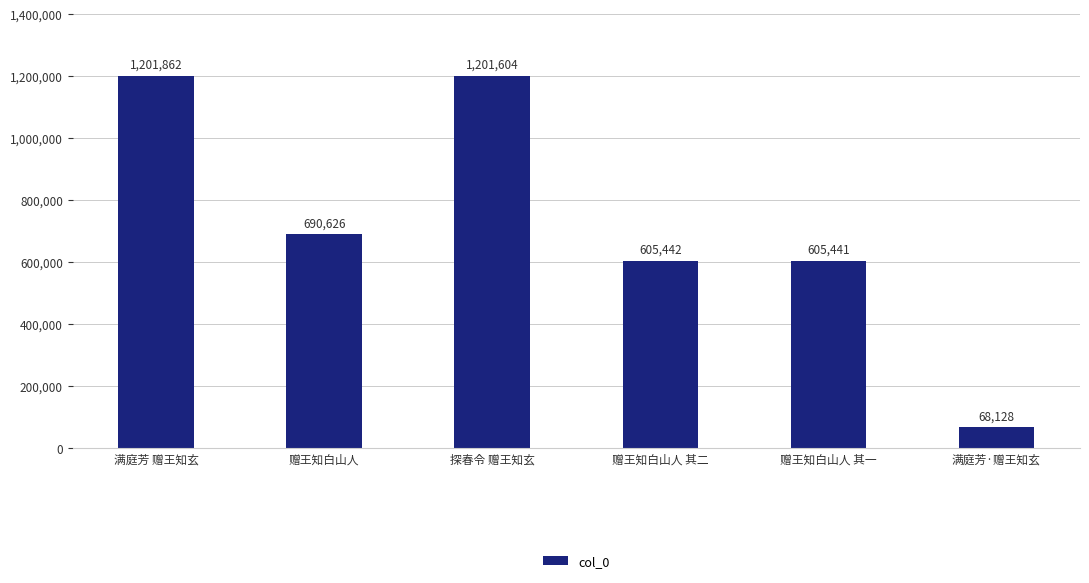

Rank the categories by value from lowest to highest.

满庭芳·赠王知玄, 赠王知白山人 其一, 赠王知白山人 其二, 赠王知白山人, 探春令 赠王知玄, 满庭芳 赠王知玄